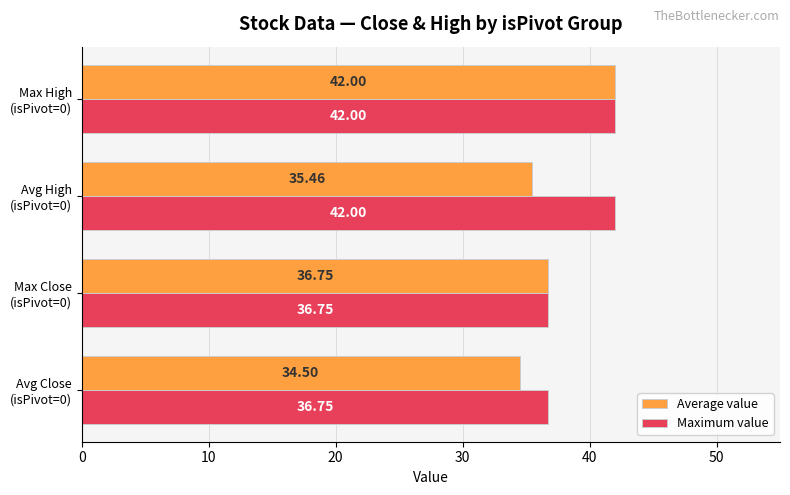

Which series has the largest total across all categories?

Maximum value